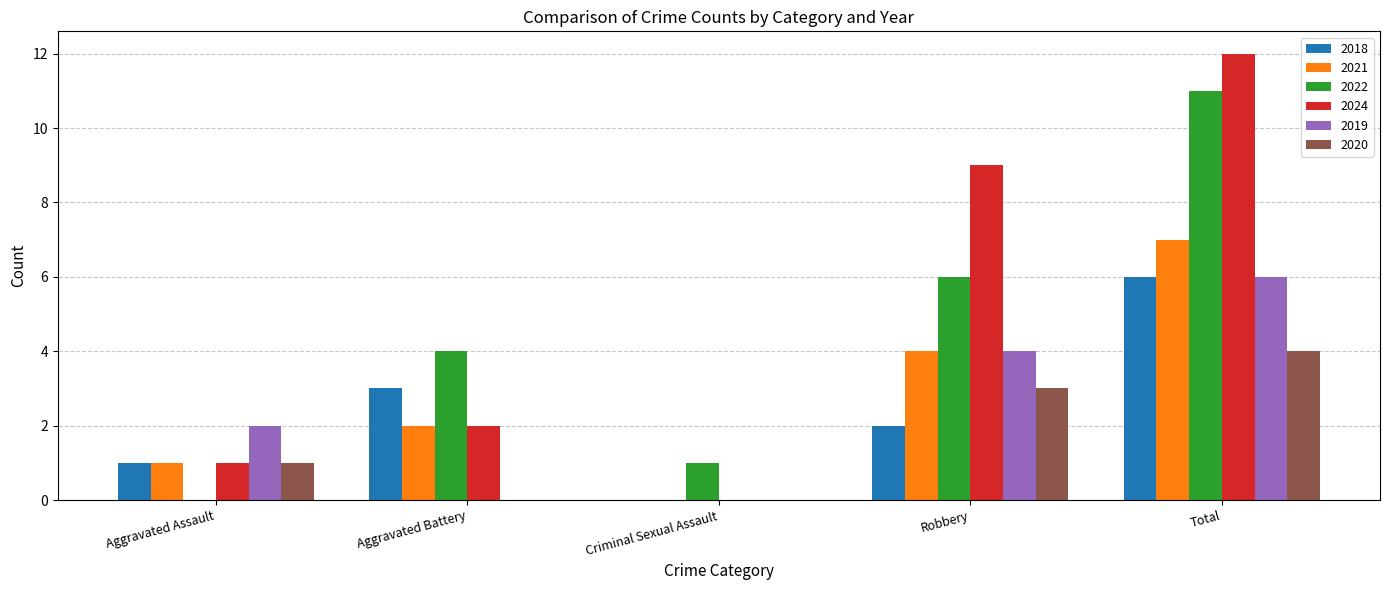

What are all the series names shown in the legend?

2018, 2021, 2022, 2024, 2019, 2020